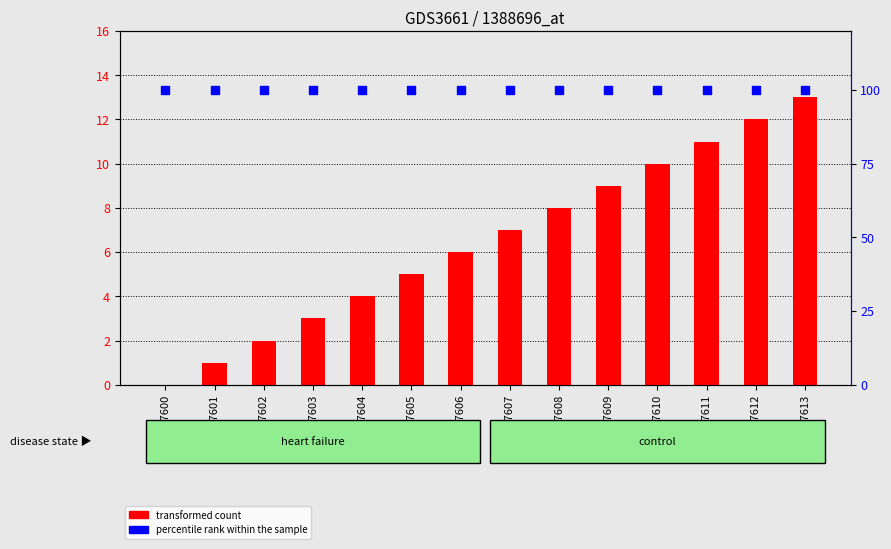

At which category is the sum across all series the highest?

GSM47613